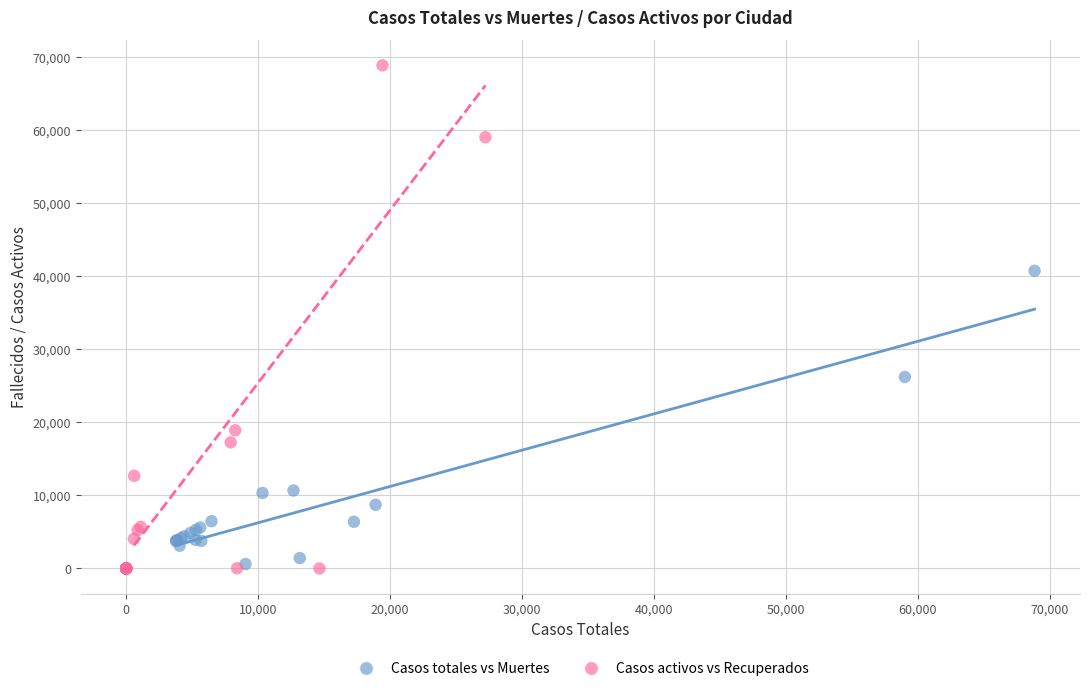

What are all the series names shown in the legend?

Casos totales vs Muertes, Casos activos vs Recuperados